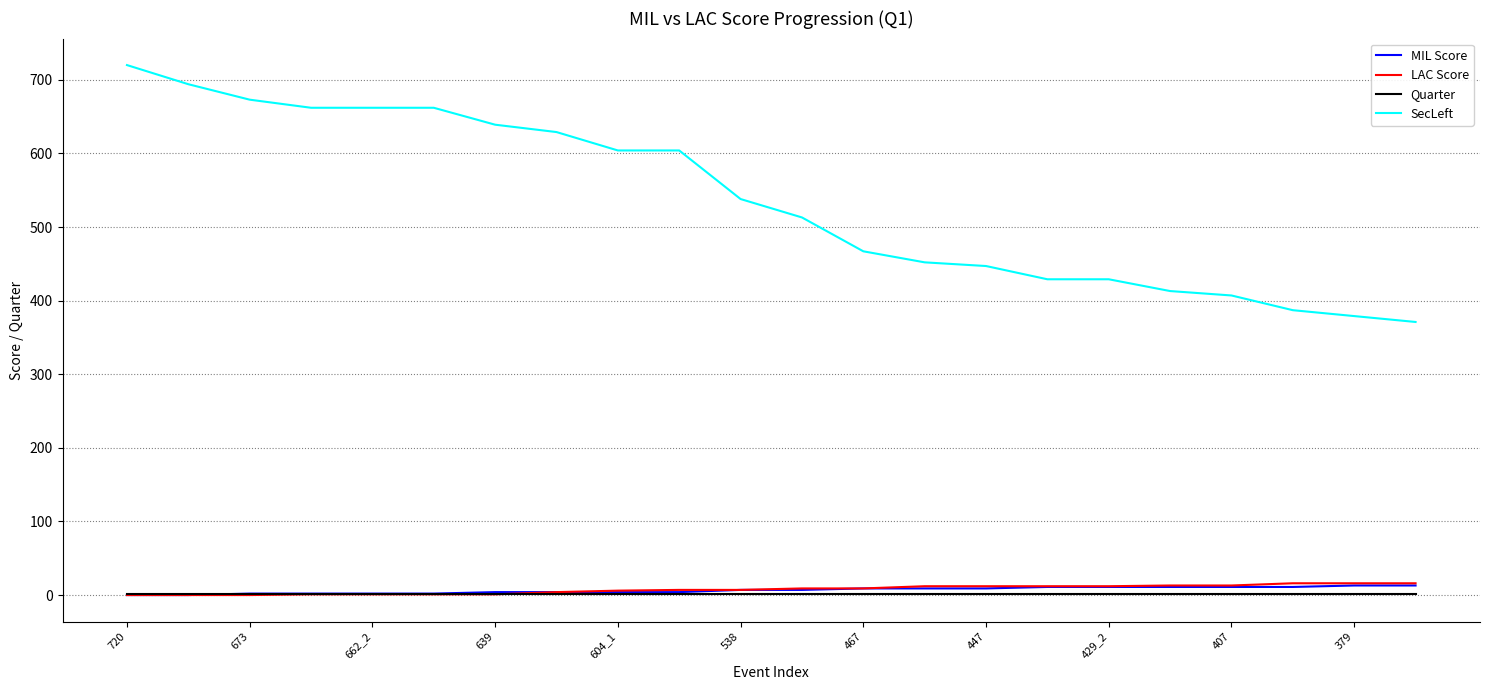

True or false: Quarter and SecLeft cross at least once.

False